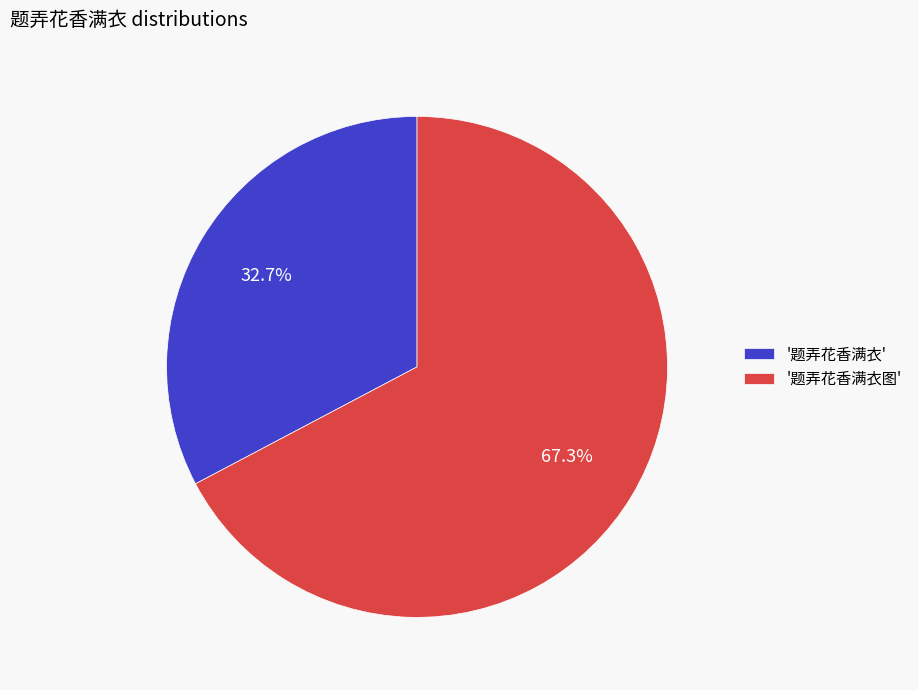

How many slices are in this pie chart?

2